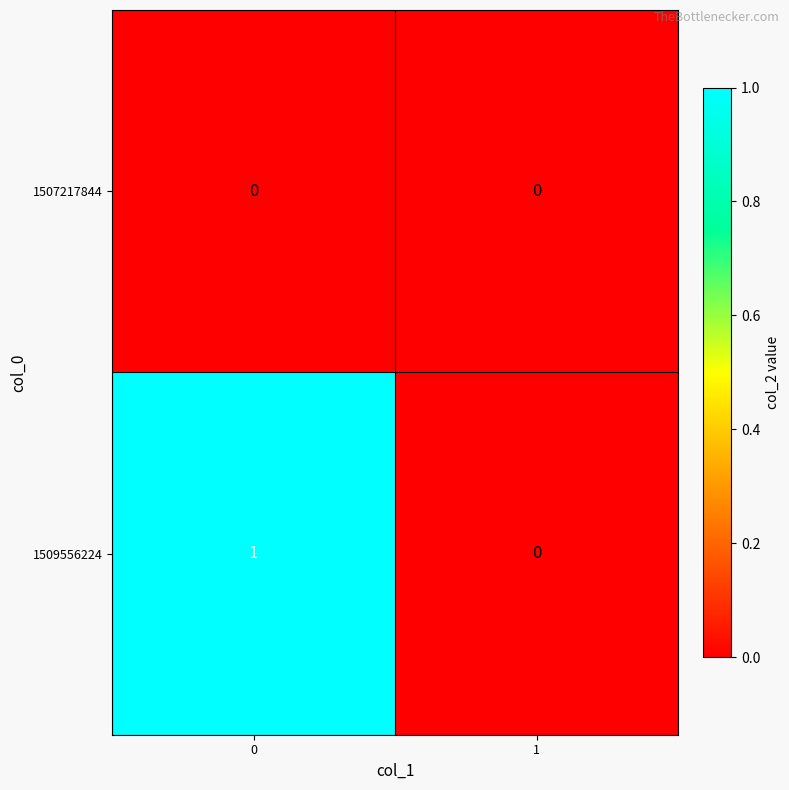

True or false: 1509556224 has a value of 1 at 0.

True